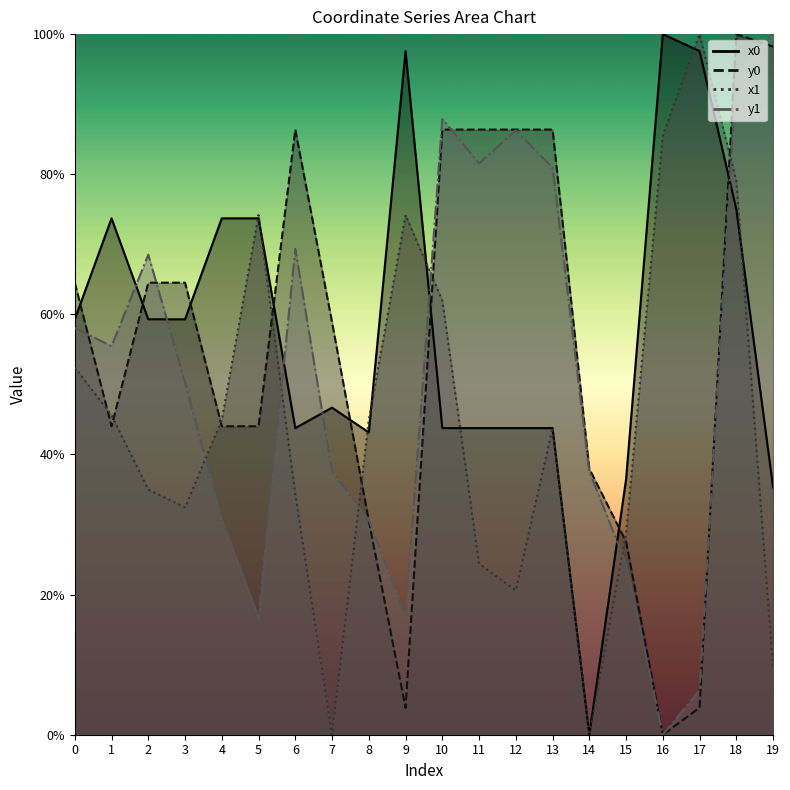

What is the total value across all series at 6?

233.8